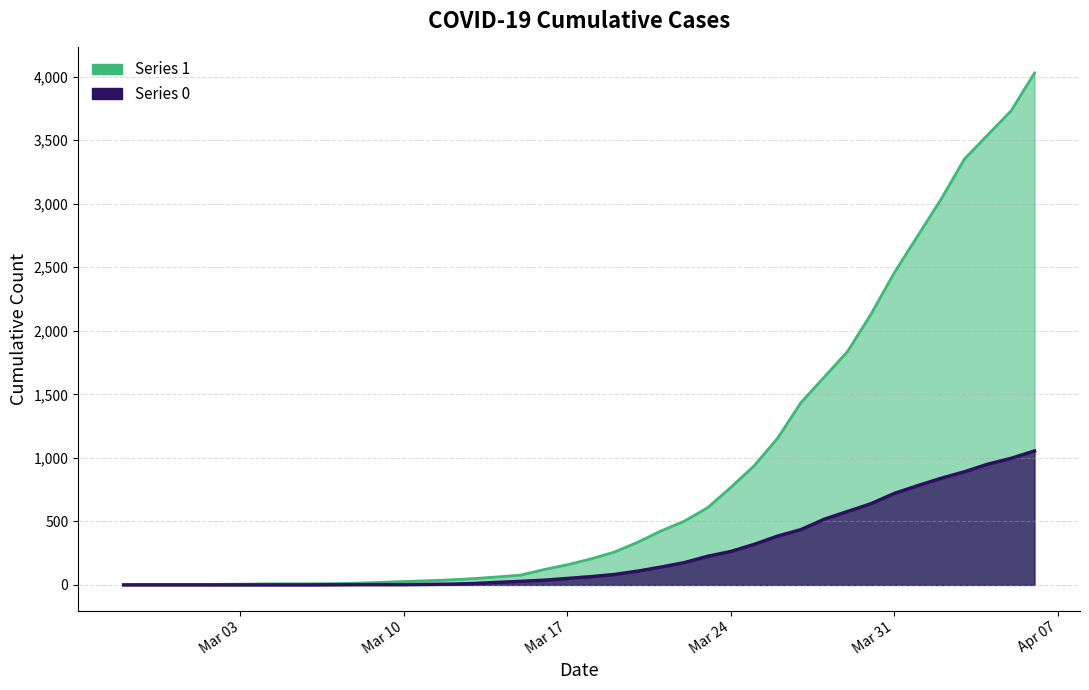

True or false: 1 has more than 0 interior local peaks.

False